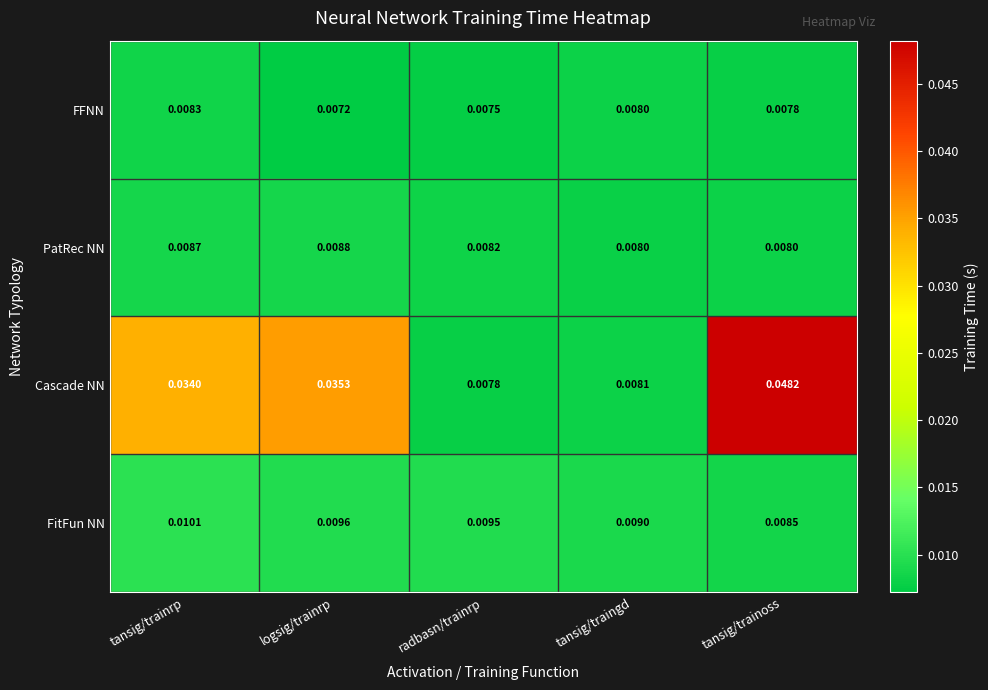

At which label is Cascade NN closest to 0?

radbasn/trainrp